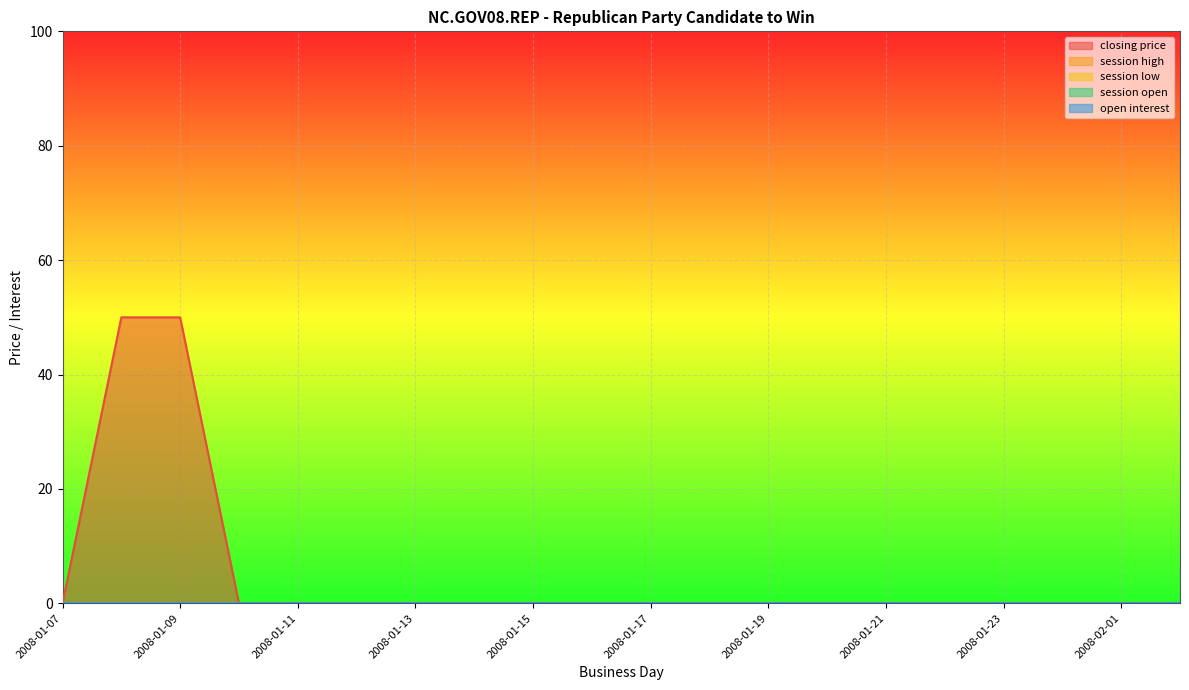

What position from the left is 2008-01-08?

2